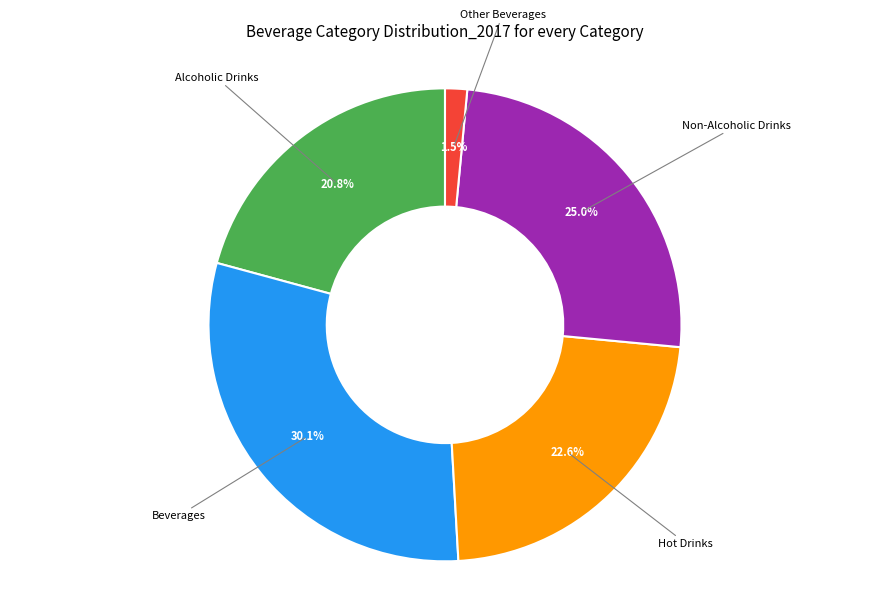

Is there a majority slice in this chart?

No